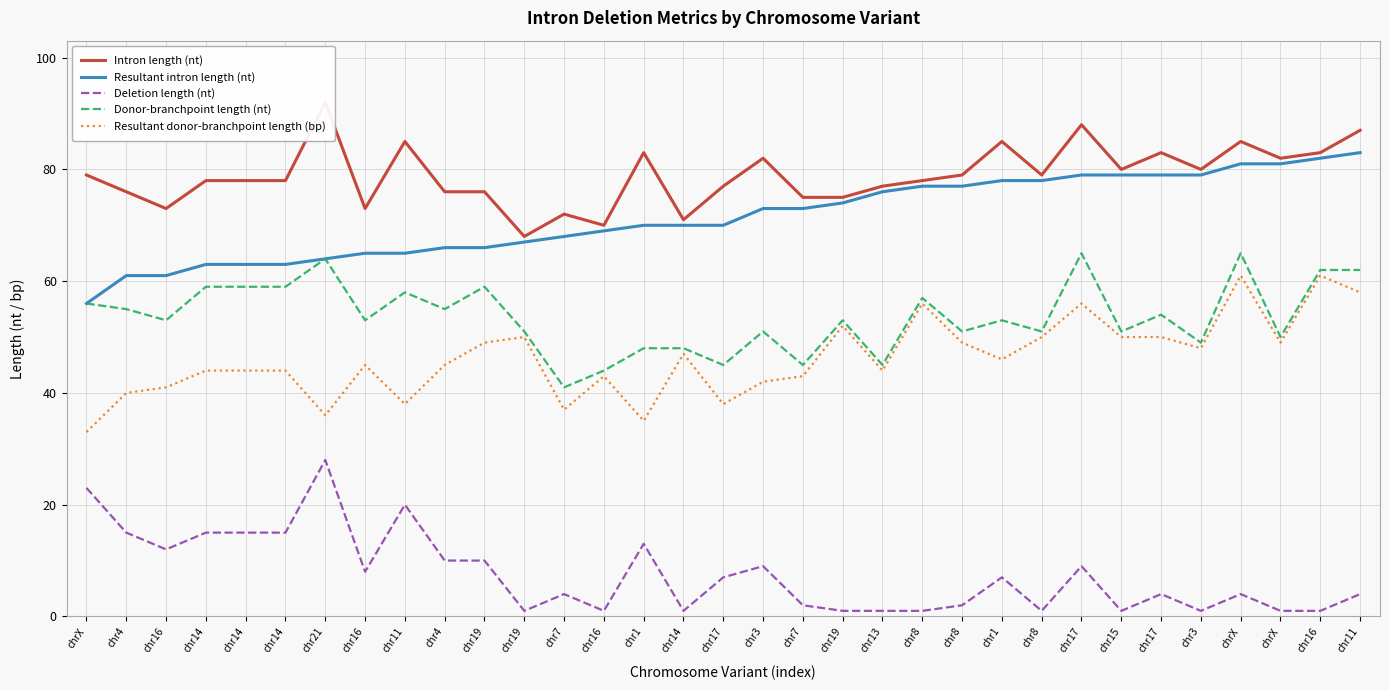

How many distinct data groups are displayed?

5